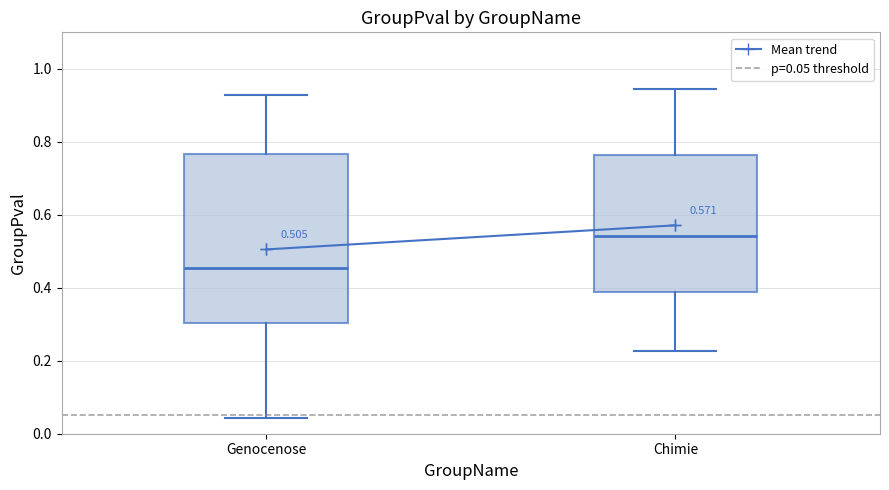

Which box's median line is the highest?

Chimie